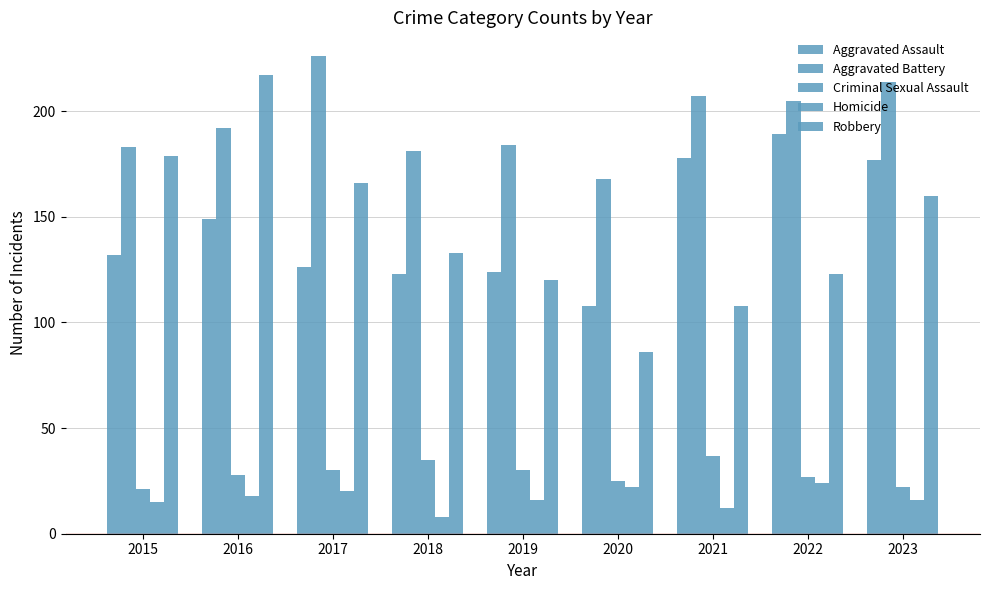

How many bars are there in each group?

5